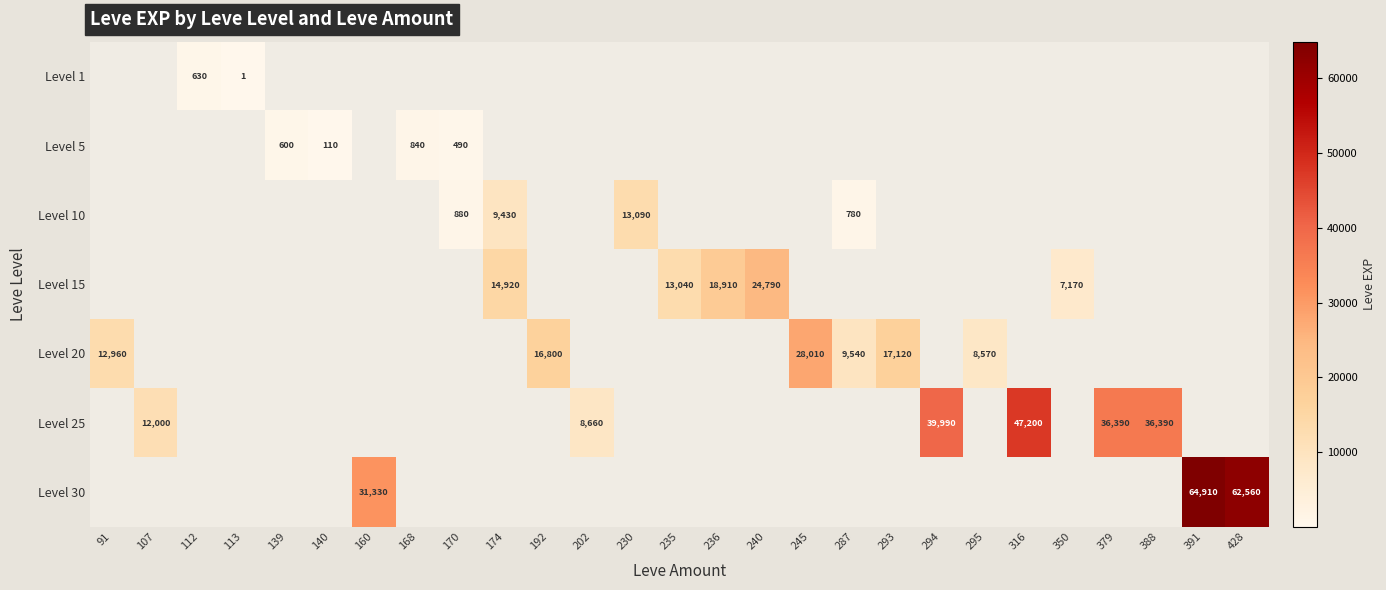

Where is Level 20 nearest to the value 18290?

293